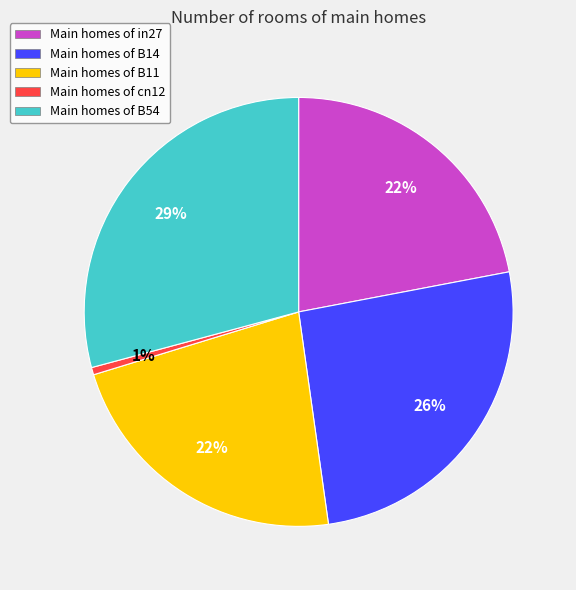

To the nearest percent, what is the average slice percentage?

20%